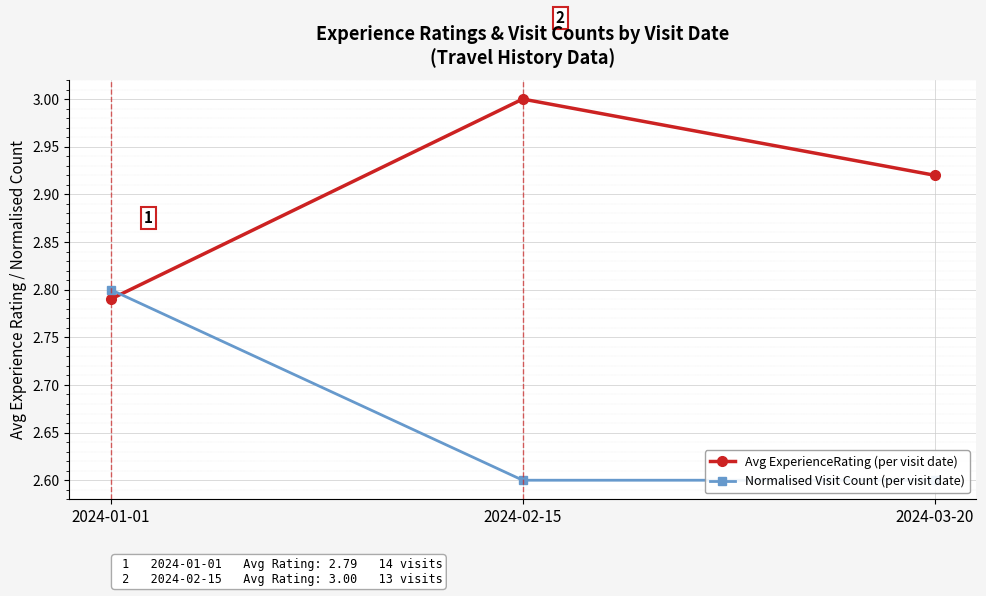

What is the difference between the Avg ExperienceRating (per visit date) values at 2024-01-01 and 2024-02-15?

0.2